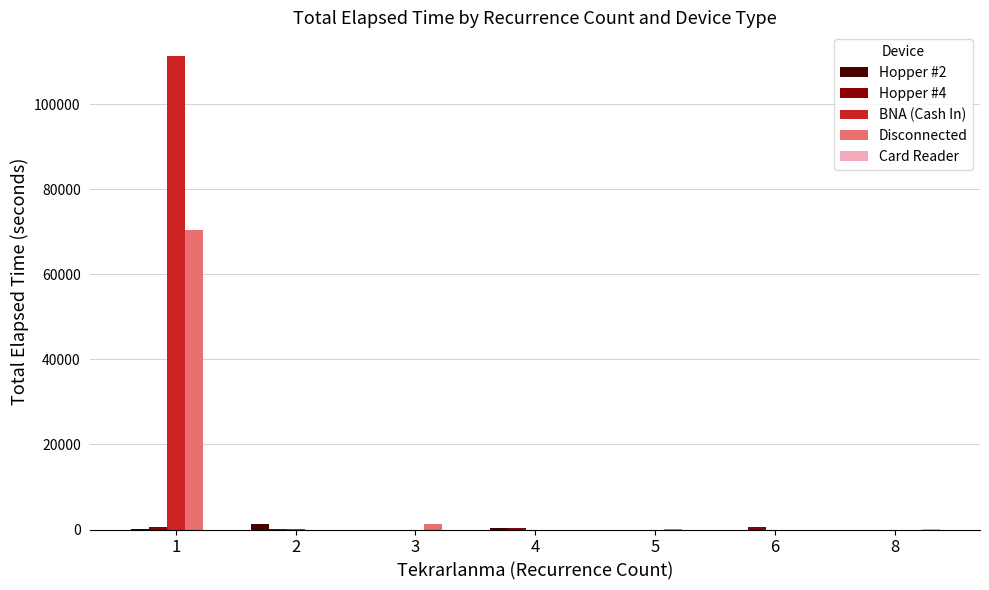

Which series has the largest total across all categories?

BNA (Cash In)